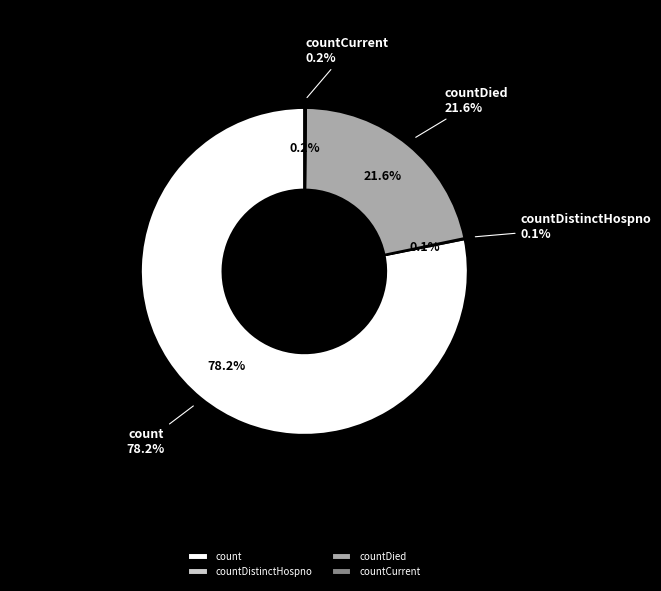

What is the majority slice?

count